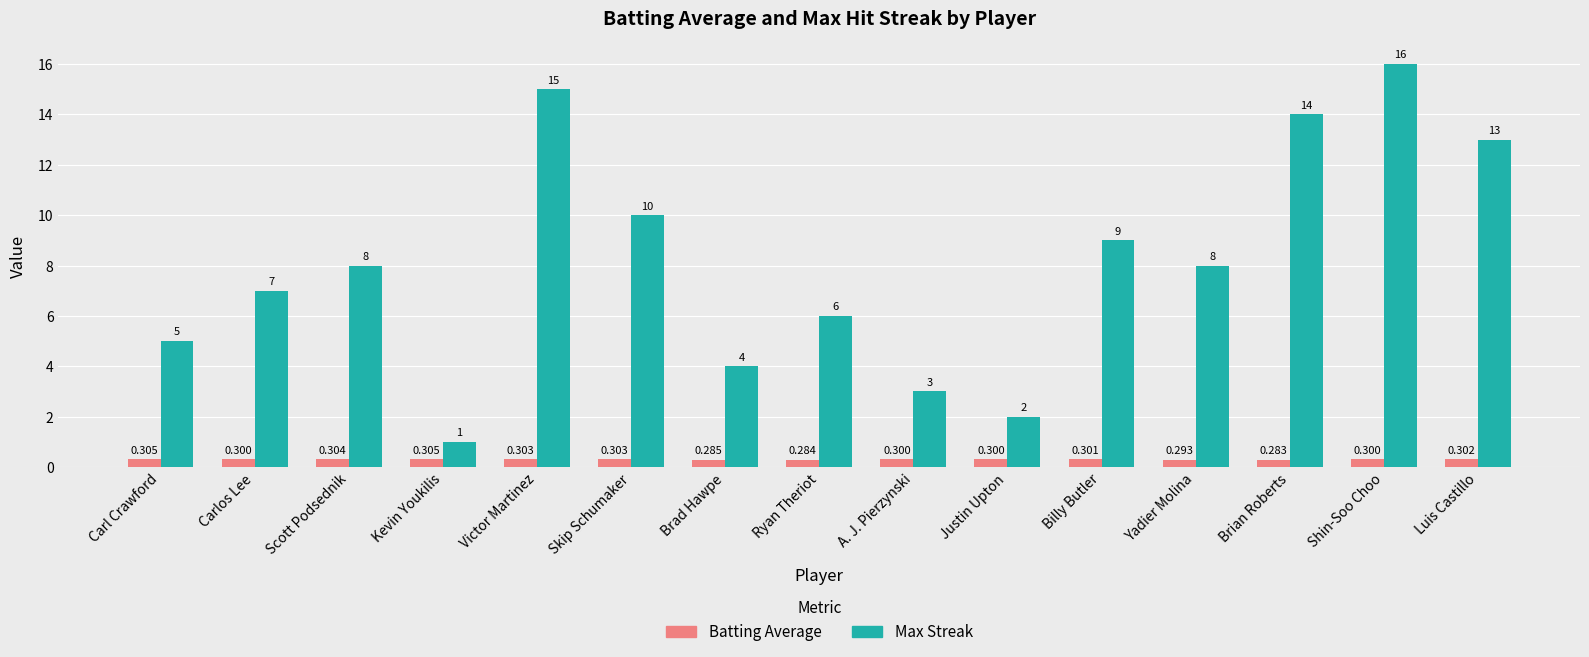

How many distinct data groups are displayed?

2